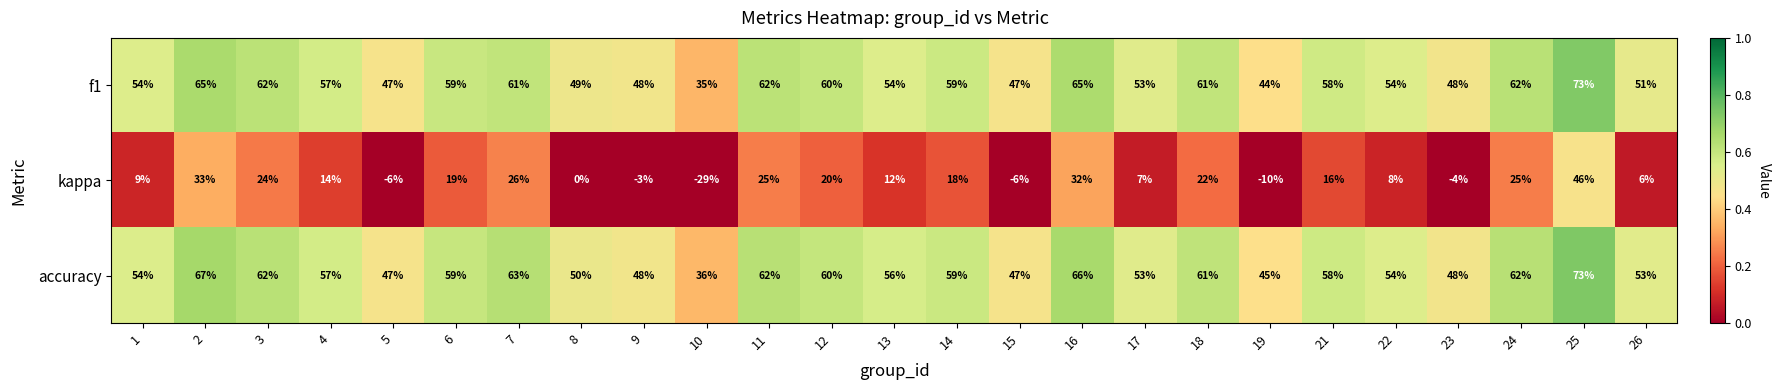

What is the difference between the maximum and minimum values in the kappa series?

75